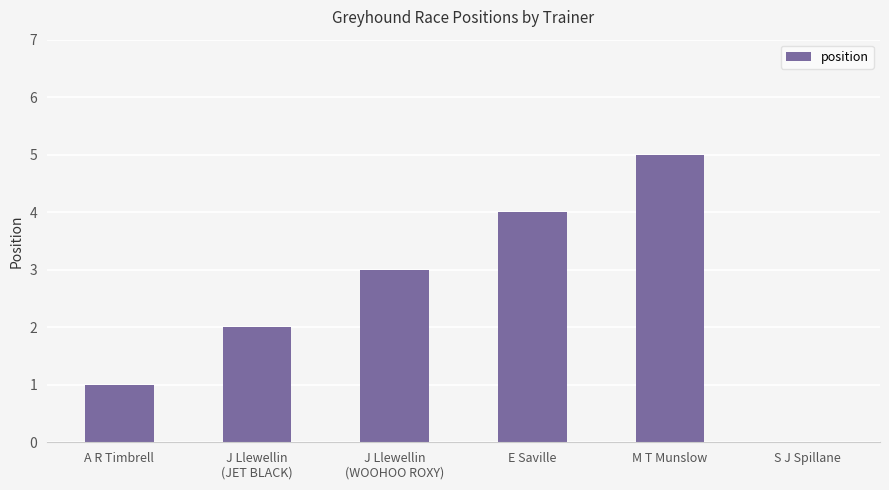

How many categories are shown in the chart?

6